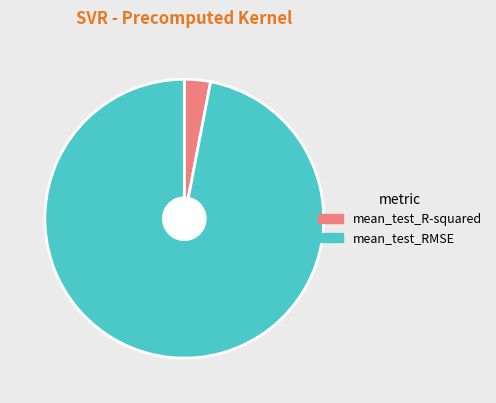

True or false: mean_test_R-squared accounts for 3% of the total.

True